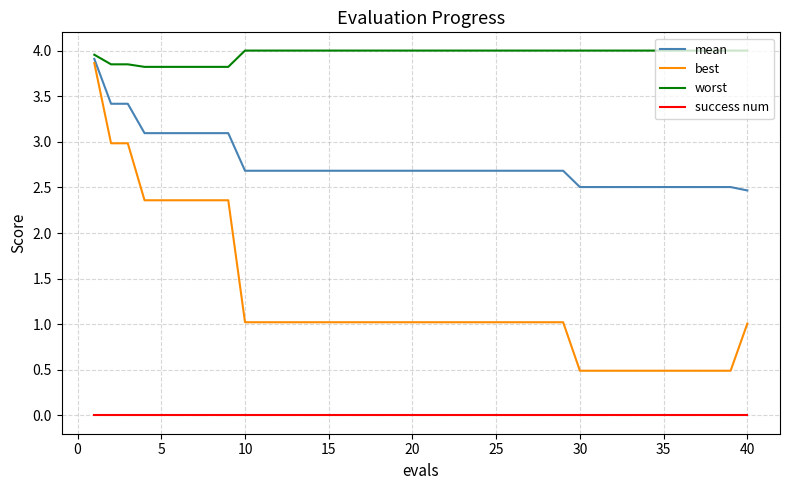

Rank the series by their average value, from lowest to highest.

success num, best, mean, worst